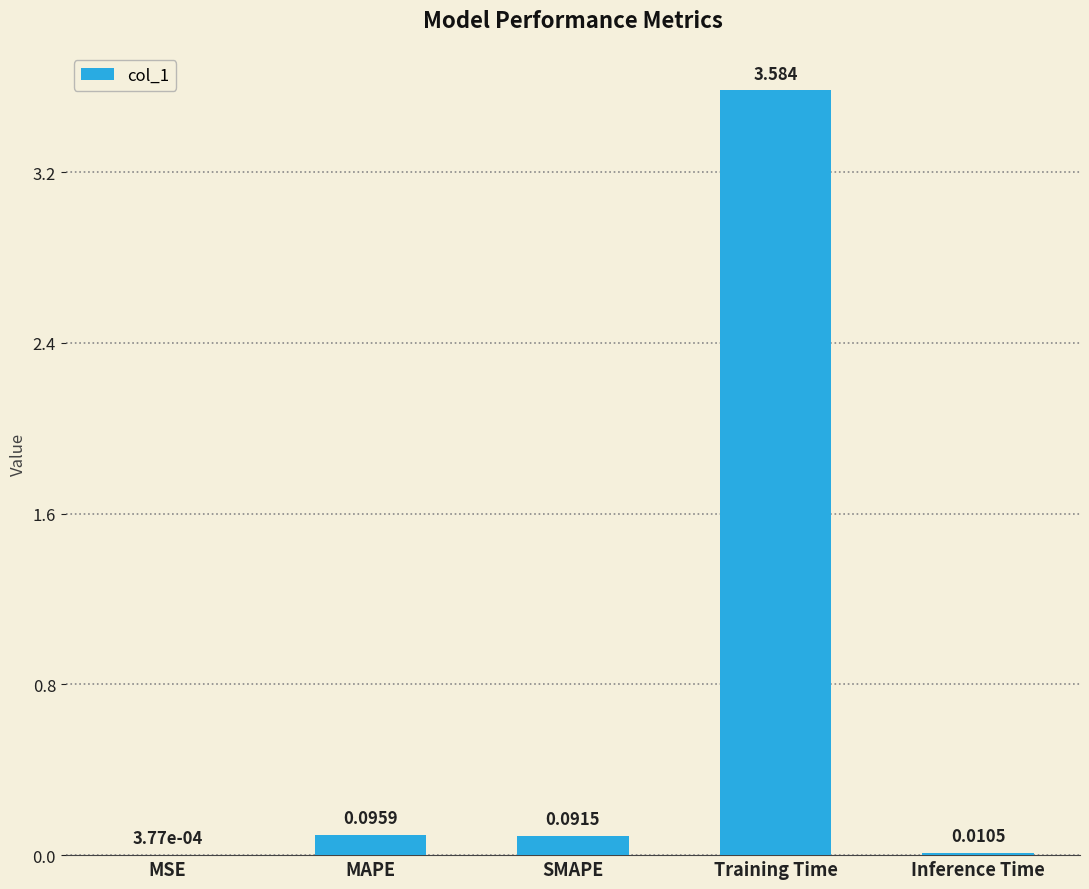

Between Training Time and MAPE, which is larger?

Training Time